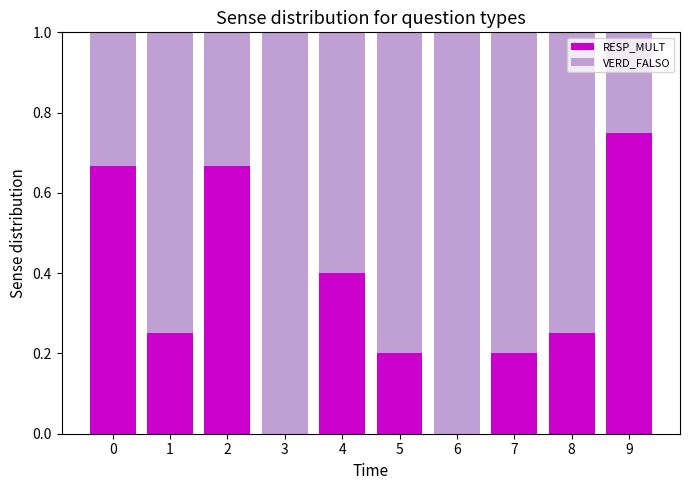

What is the total value across all series at 2?

1.0